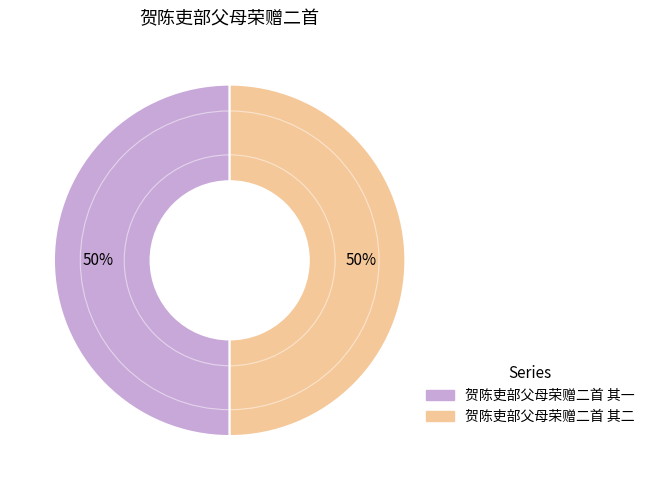

To the nearest percent, what portion does 贺陈吏部父母荣赠二首 其二 represent?

50%